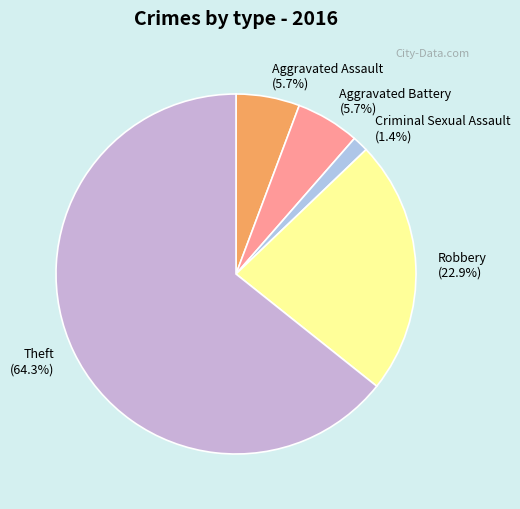

Combined, do Robbery and Theft account for over 50%?

Yes